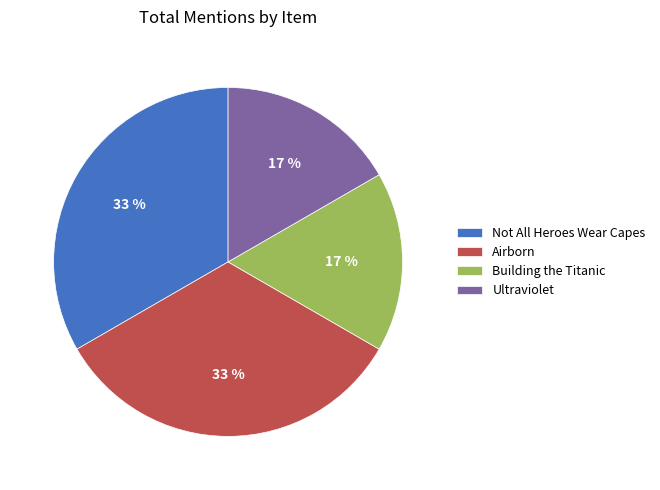

What percentage is the Airborn slice, to the nearest percent?

33%